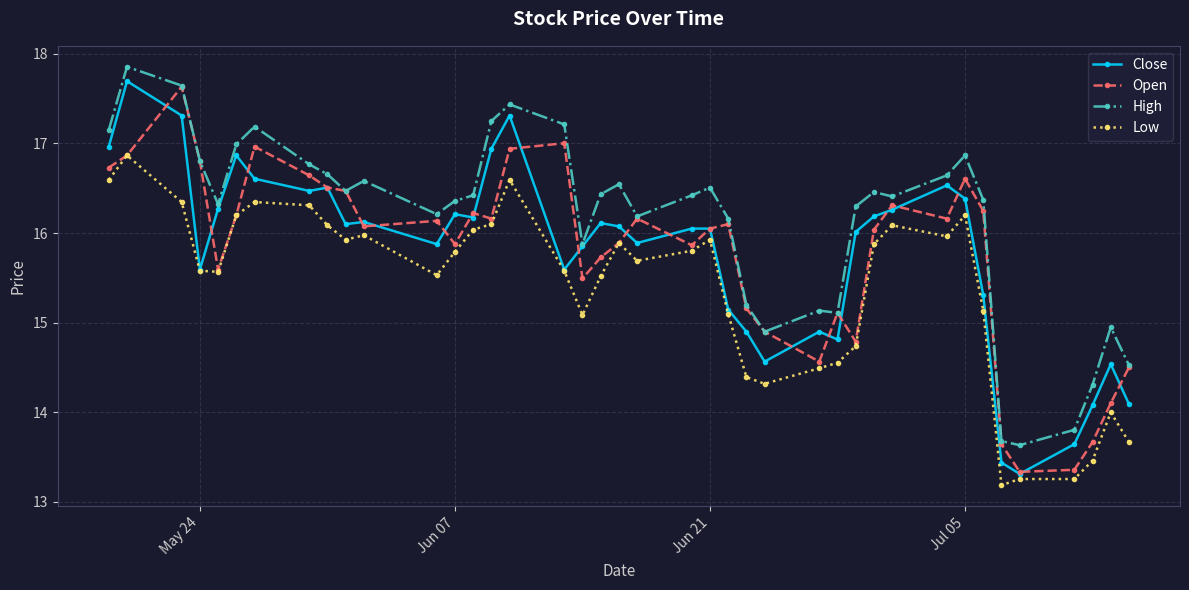

True or false: High and Low intersect in this chart.

False